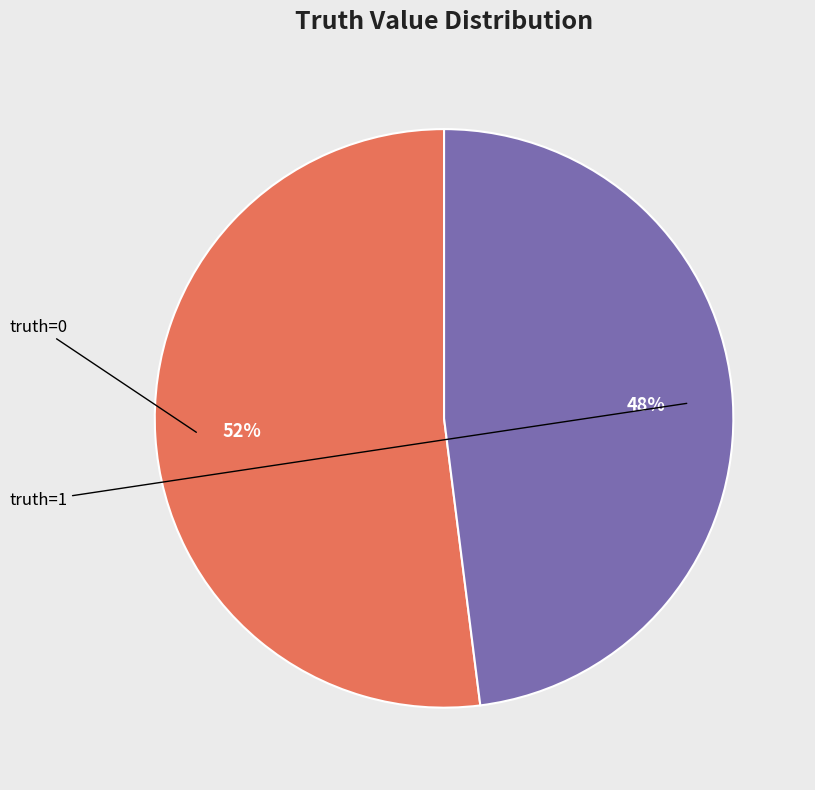

To the nearest percent, what is the difference between the largest and smallest slice percentages?

4%